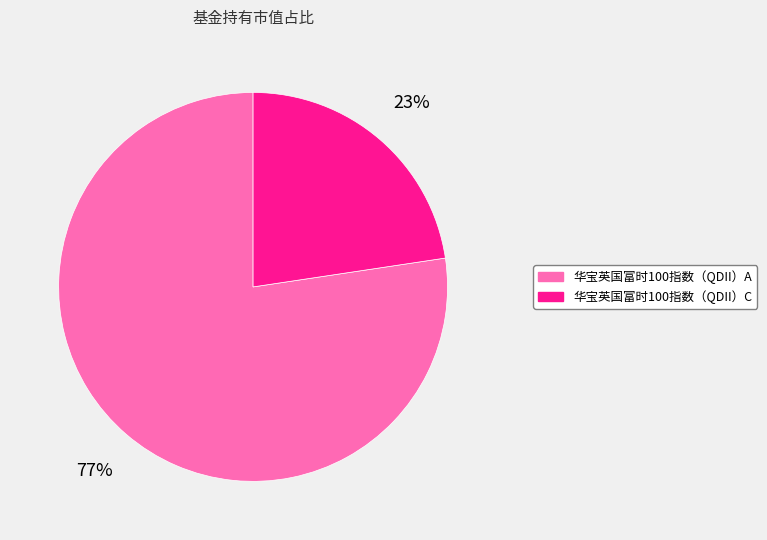

True or false: 华宝英国富时100指数（QDII）C accounts for 32% of the total.

False